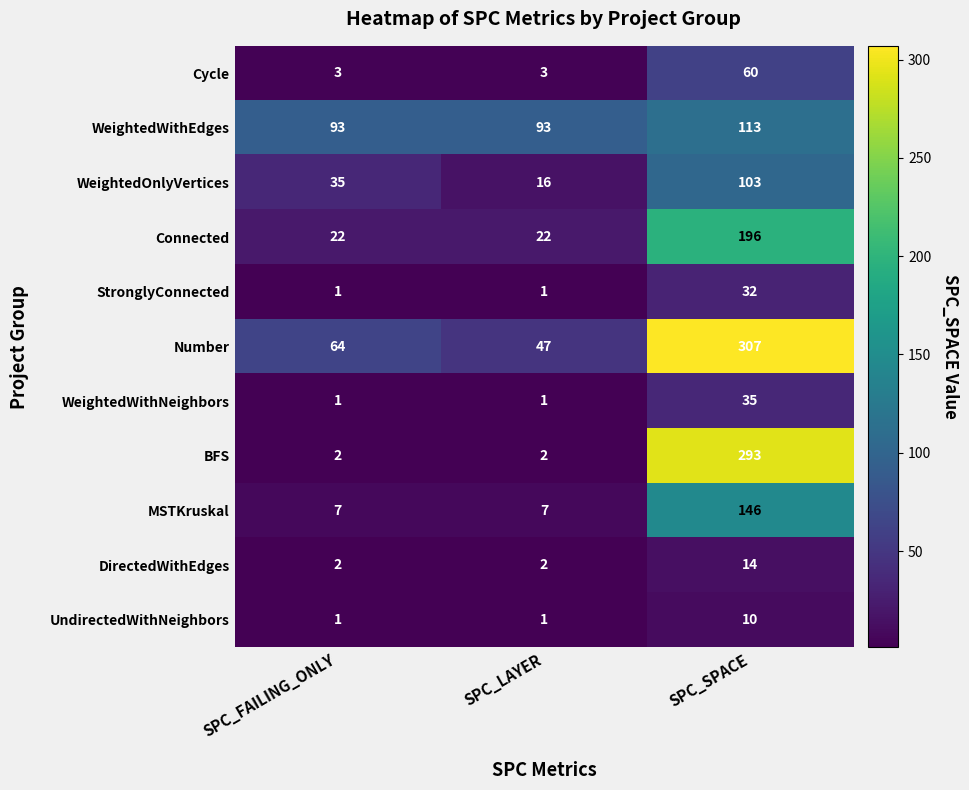

The Cycle series shows 3 at SPC_FAILING_ONLY. True or false?

True